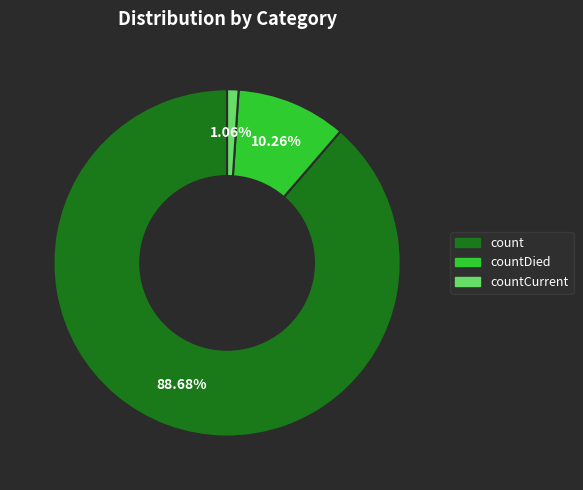

Is there any slice that represents more than half of the pie?

Yes